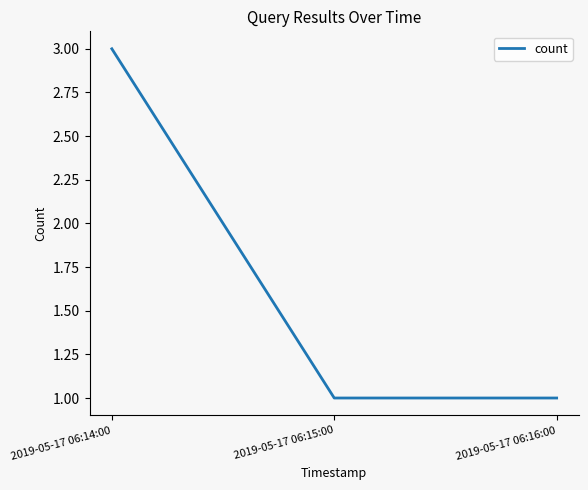

What is the change in value from 2019-05-17 06:14:00 to 2019-05-17 06:16:00?

-2